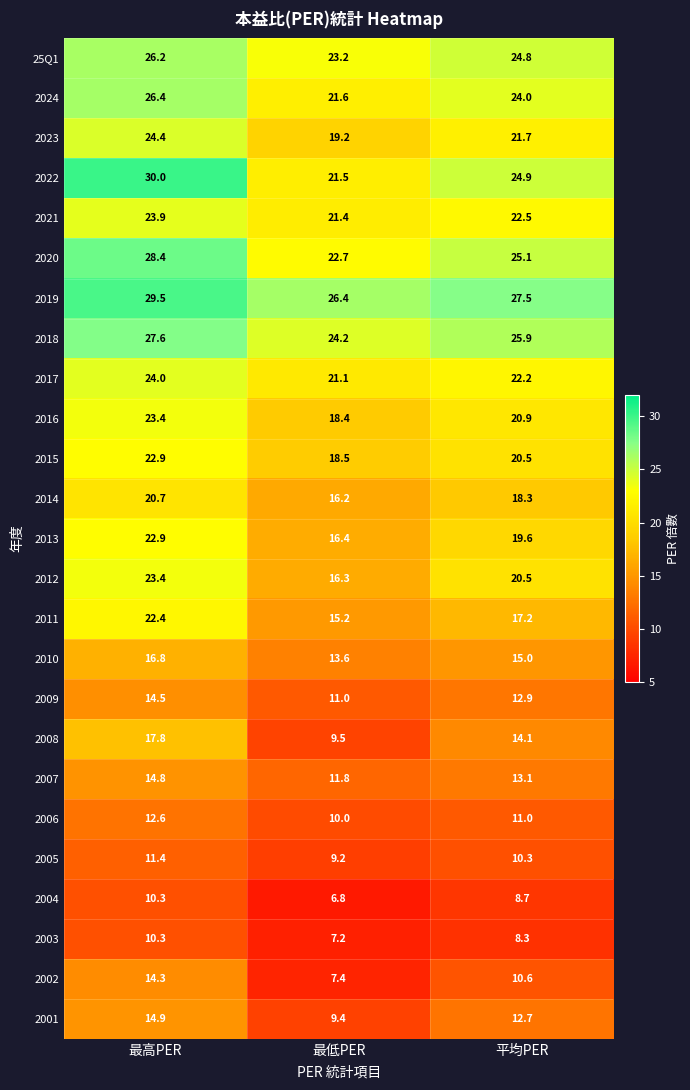

What is the sum of all 2020 values?

76.2